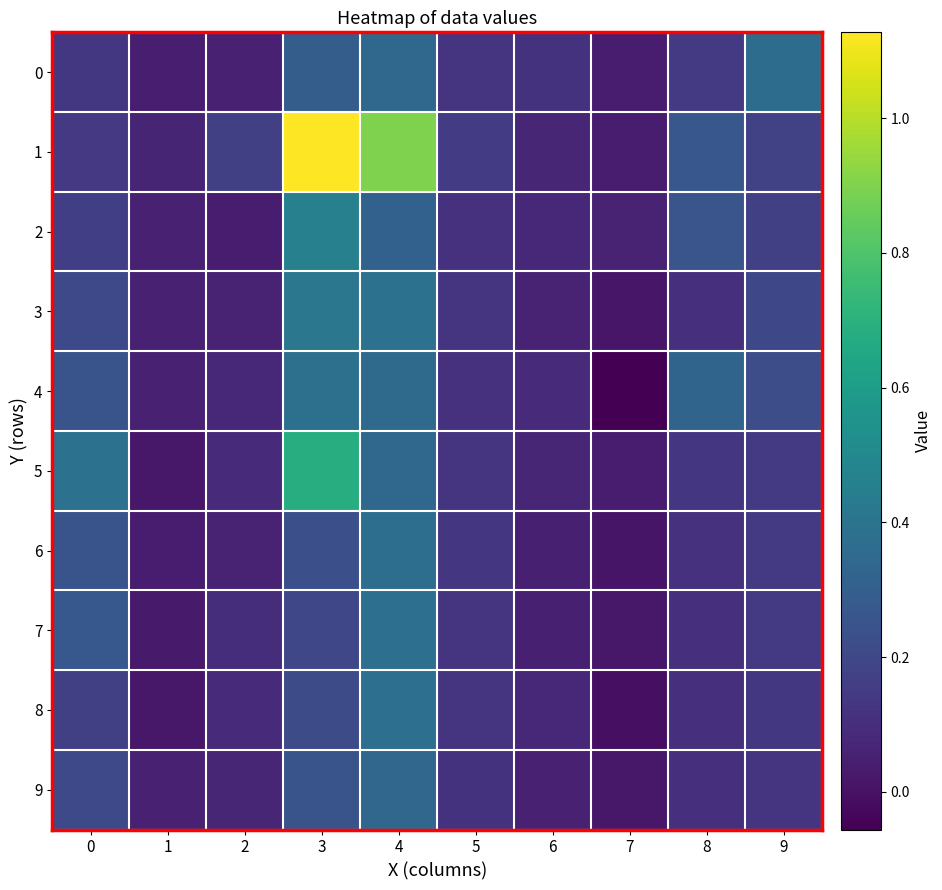

At how many categories does at least one series exceed 0?

10